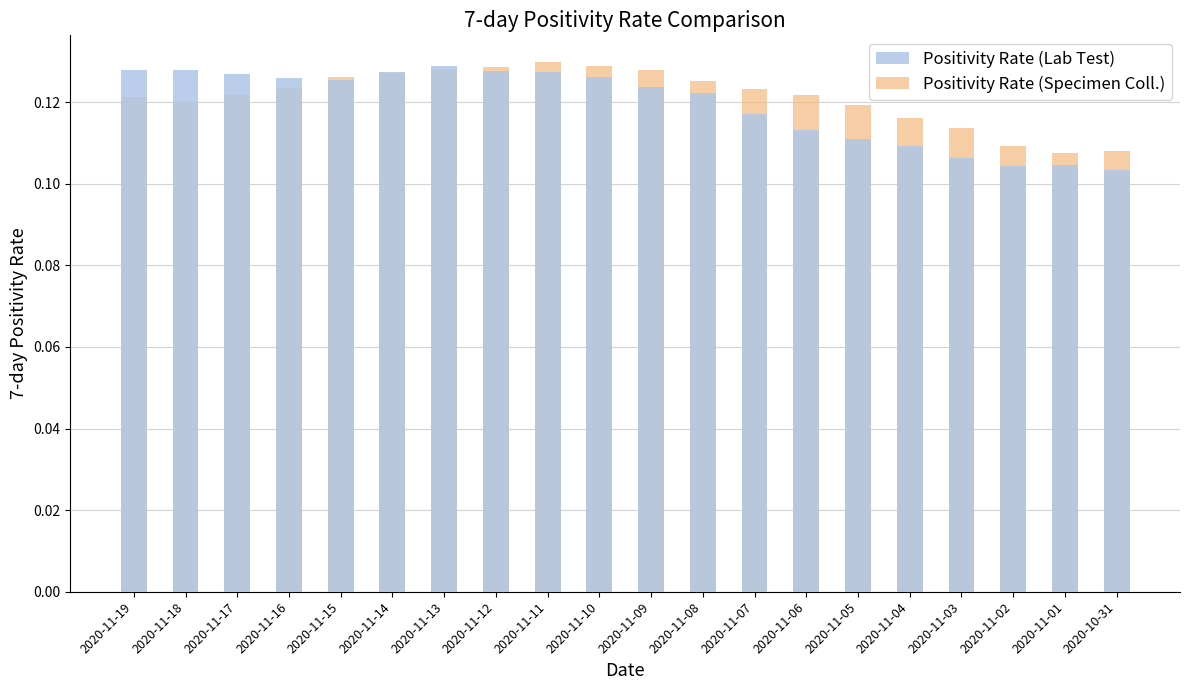

Reading left to right, extract all data points from this chart.

Positivity Rate (Lab Test): 0.1	0.1	0.1	0.1	0.1	0.1	0.1	0.1	0.1	0.1	0.1	0.1	0.1	0.1	0.1	0.1	0.1	0.1	0.1	0.1
Positivity Rate (Specimen Coll.): 0.1	0.1	0.1	0.1	0.1	0.1	0.1	0.1	0.1	0.1	0.1	0.1	0.1	0.1	0.1	0.1	0.1	0.1	0.1	0.1